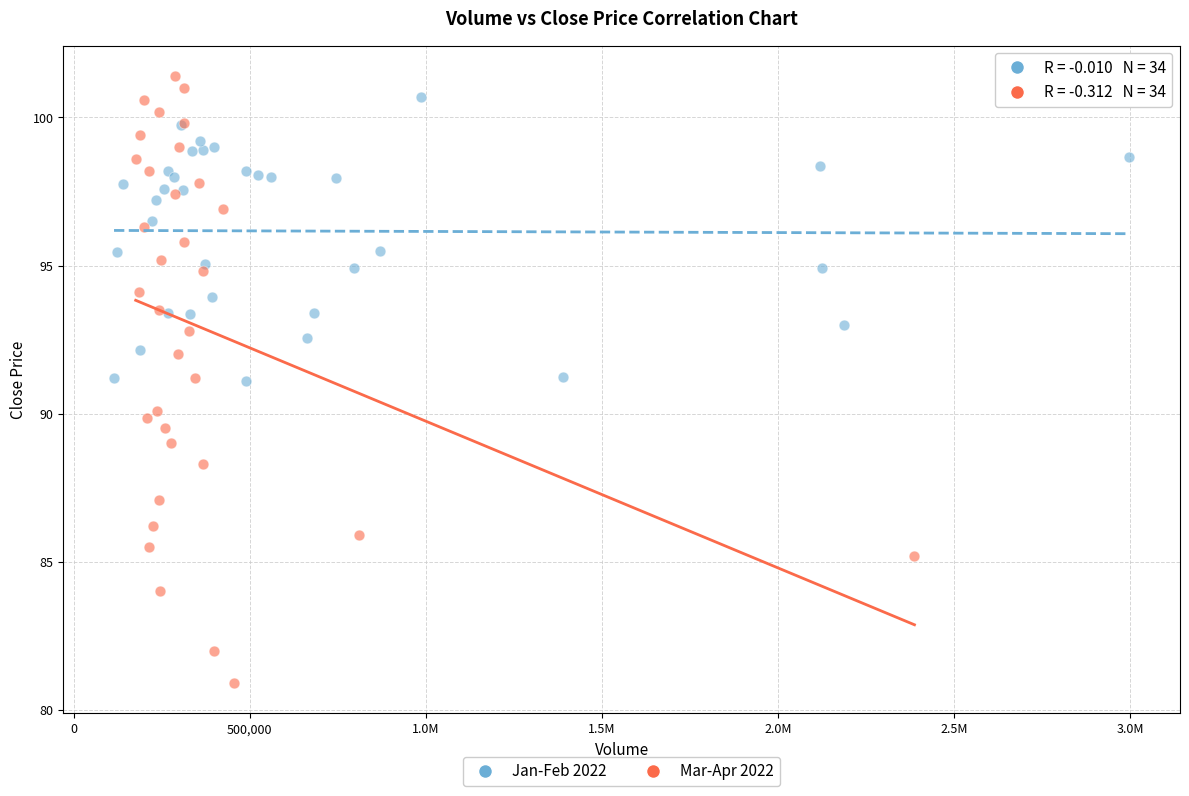

Which series reaches the minimum Y coordinate?

Mar-Apr 2022